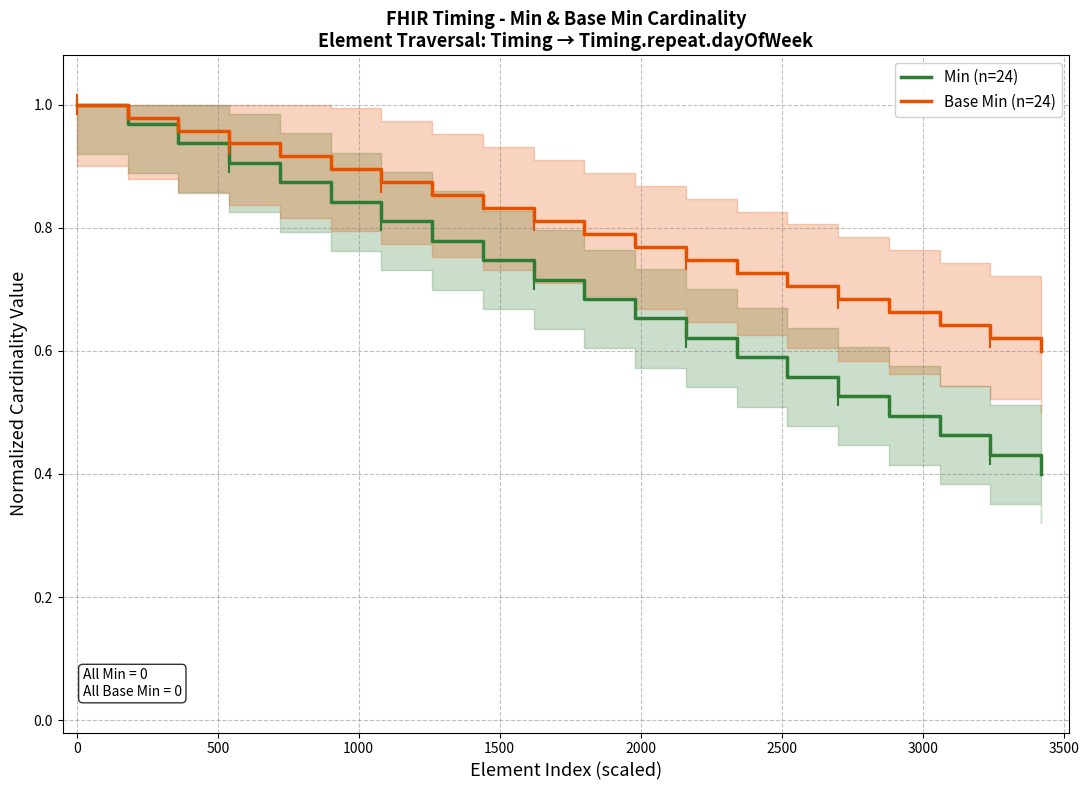

What is the lowest value of the Min (n=24) series?

0.4